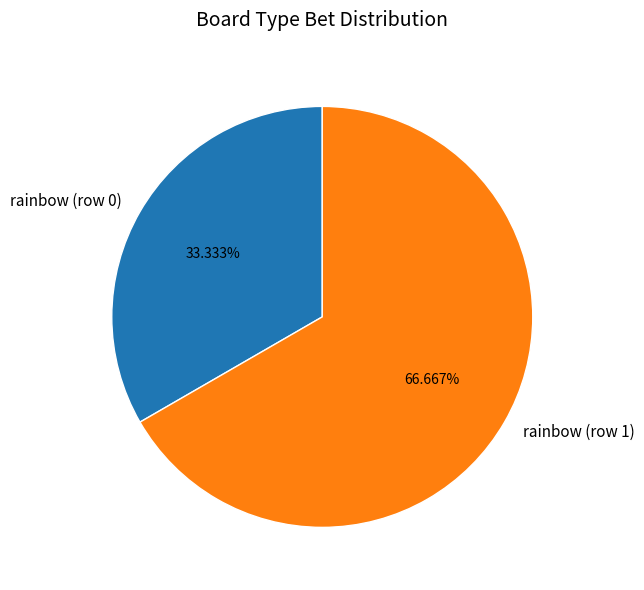

To the nearest percent, what percentage of the pie is rainbow (row 0)?

33%